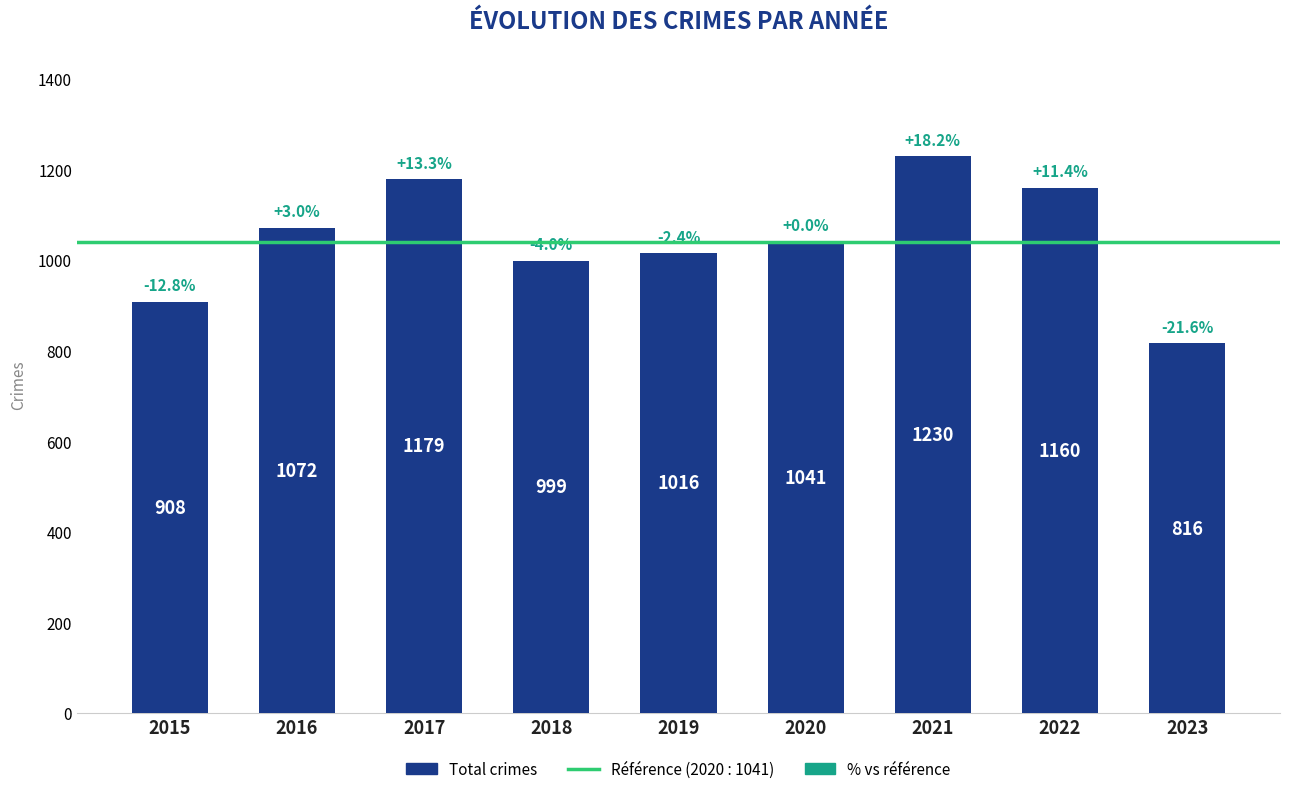

Rank the categories by value from highest to lowest.

2021, 2017, 2022, 2016, 2020, 2019, 2018, 2015, 2023